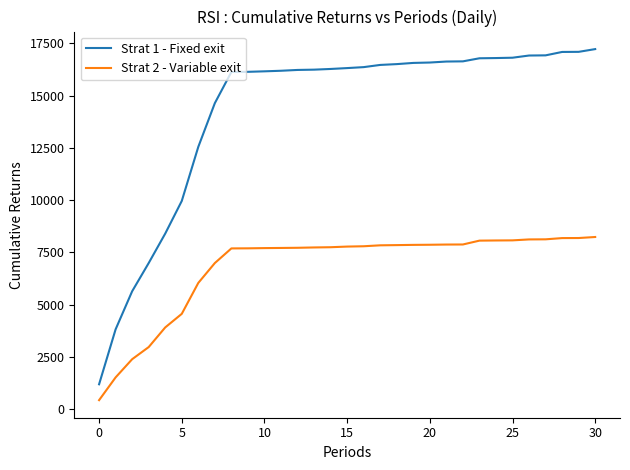

What is the difference between the maximum and minimum values in the Strat 2 - Variable exit series?

7806